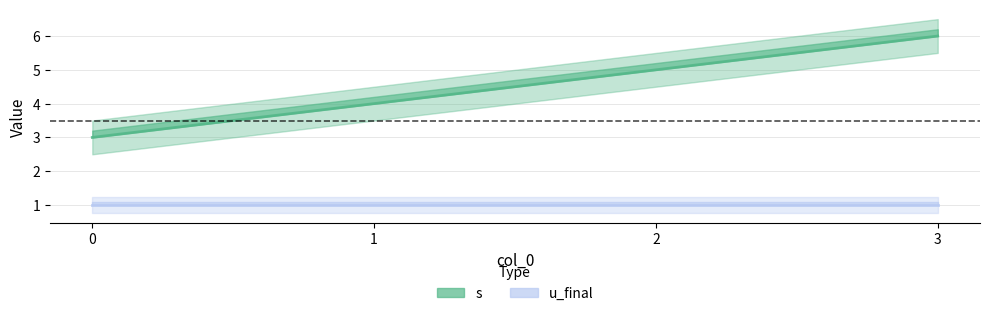

Reading left to right, list all the values displayed in this chart.

0=3	1=4	2=5	3=6